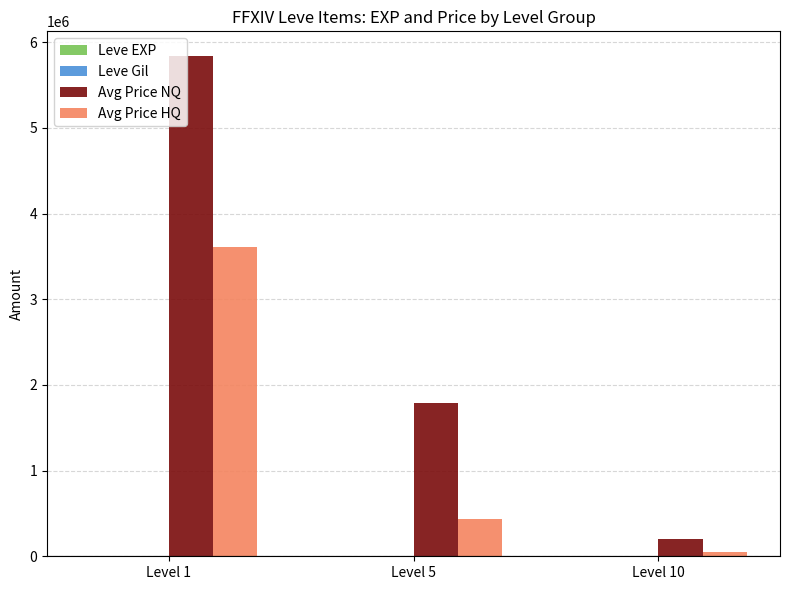

At which label is Avg Price HQ closest to 1832196?

Level 5